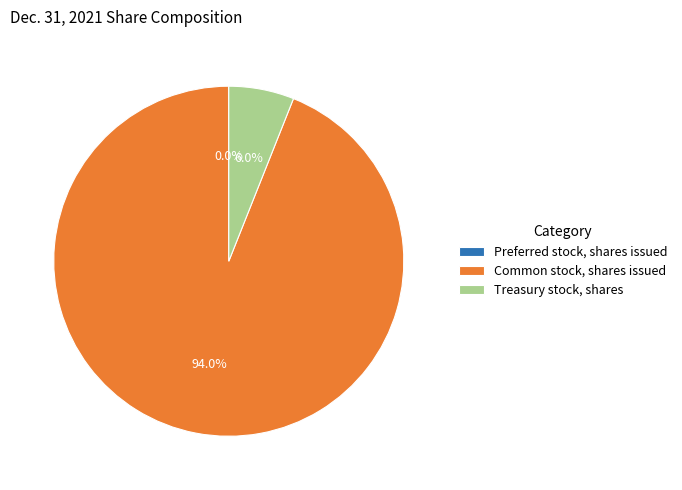

What percentage is the Common stock, shares issued slice, to the nearest percent?

94%